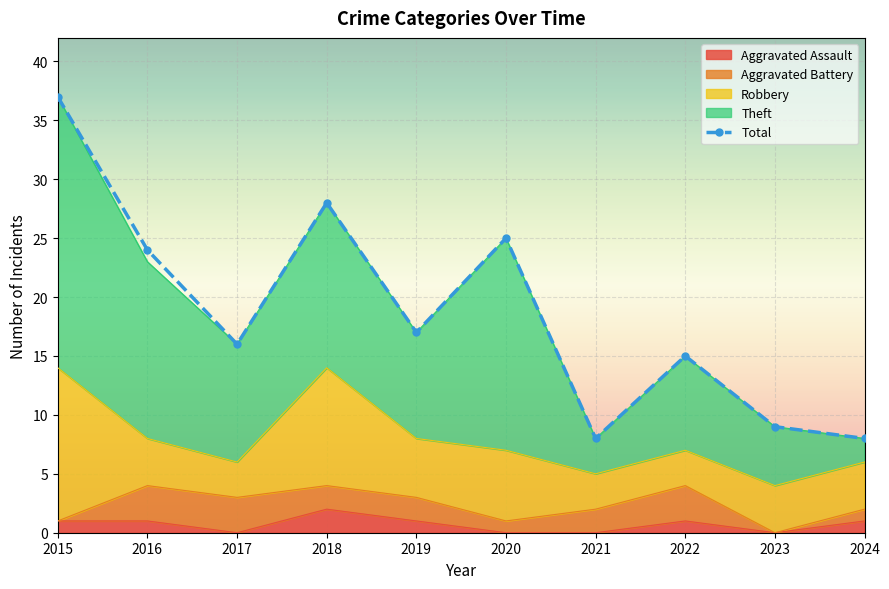

Rank the categories by value from lowest to highest.

2021, 2024, 2023, 2022, 2017, 2019, 2016, 2020, 2018, 2015